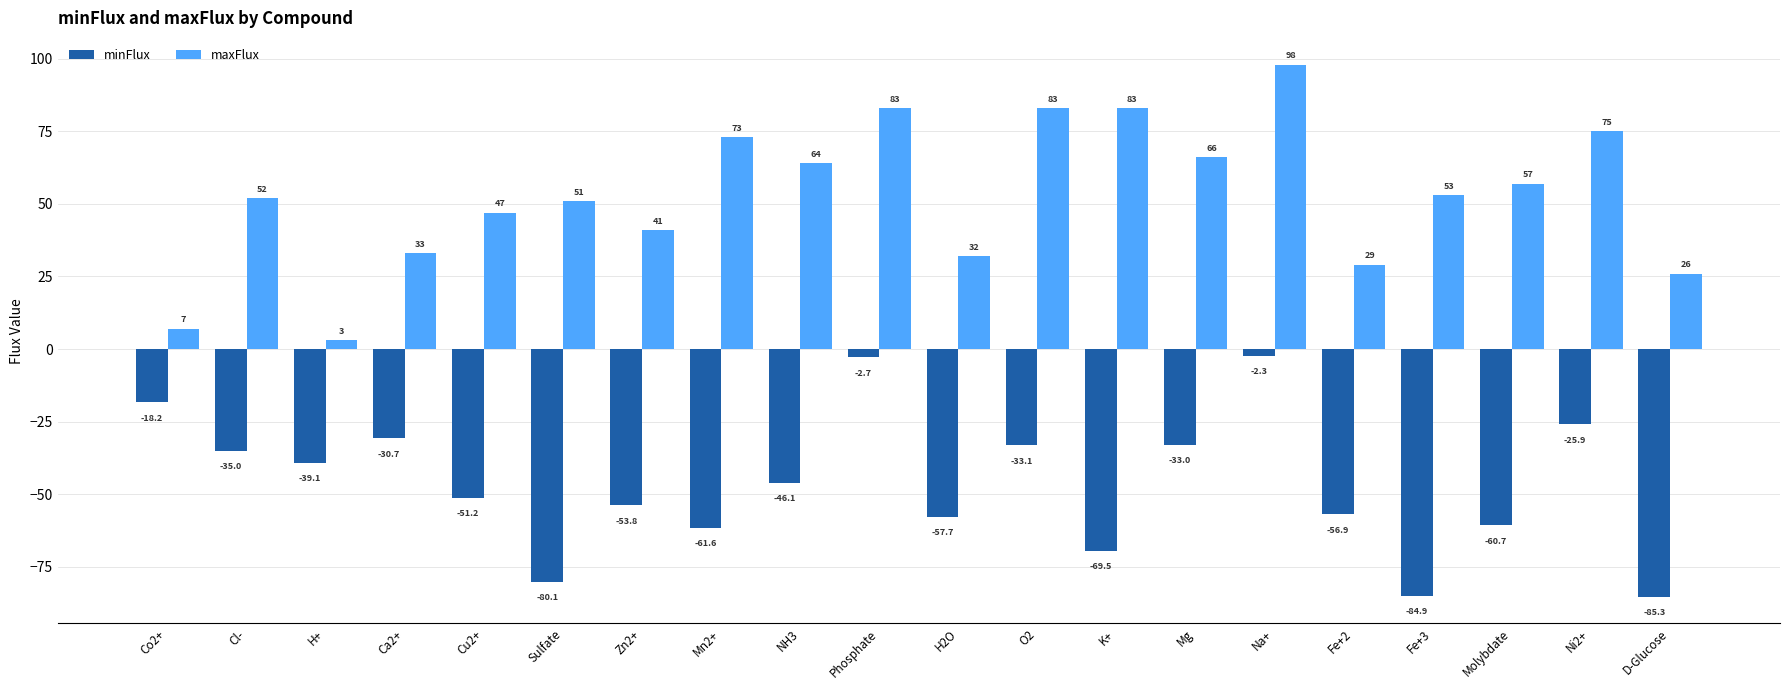

At which category is the sum across all series the highest?

Na+